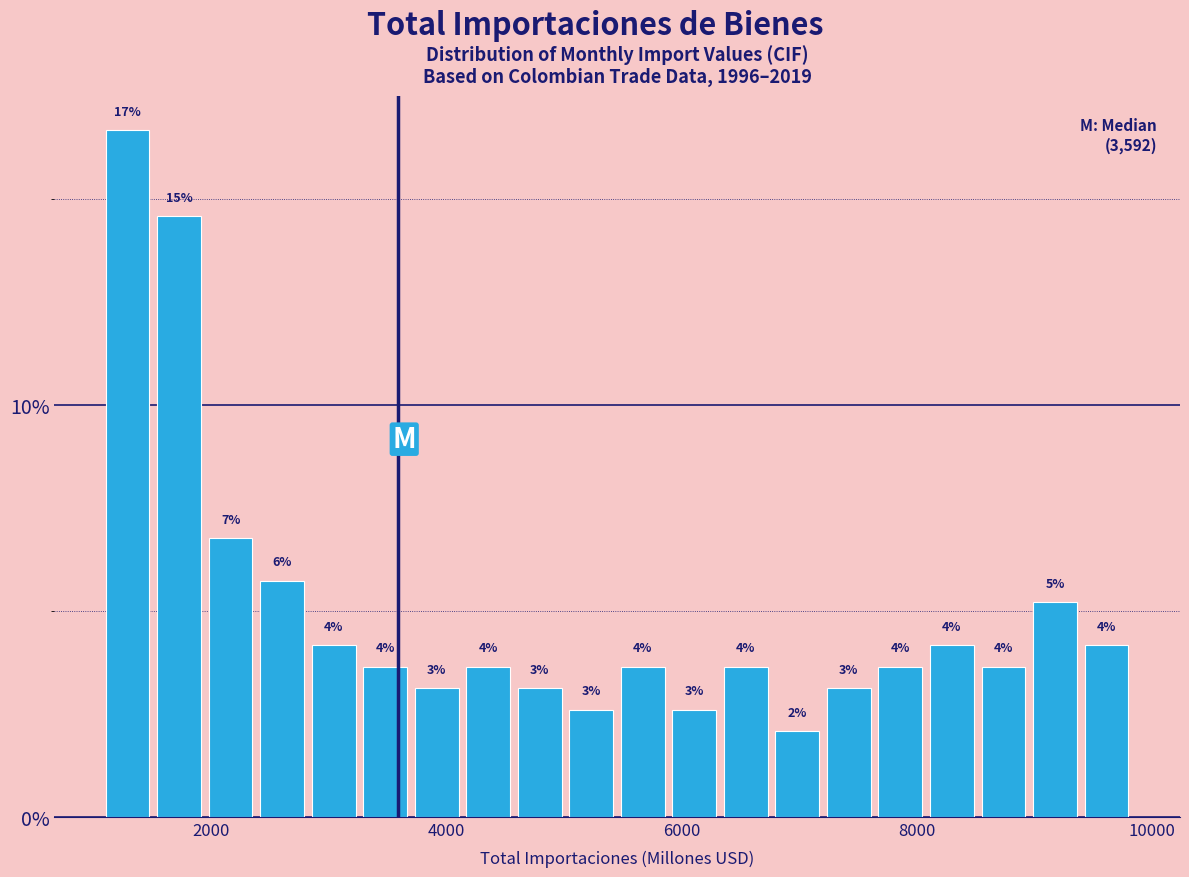

Around what value on the x-axis is the tallest bar? Give the approximate position of its centre, as read against the axis.

1200